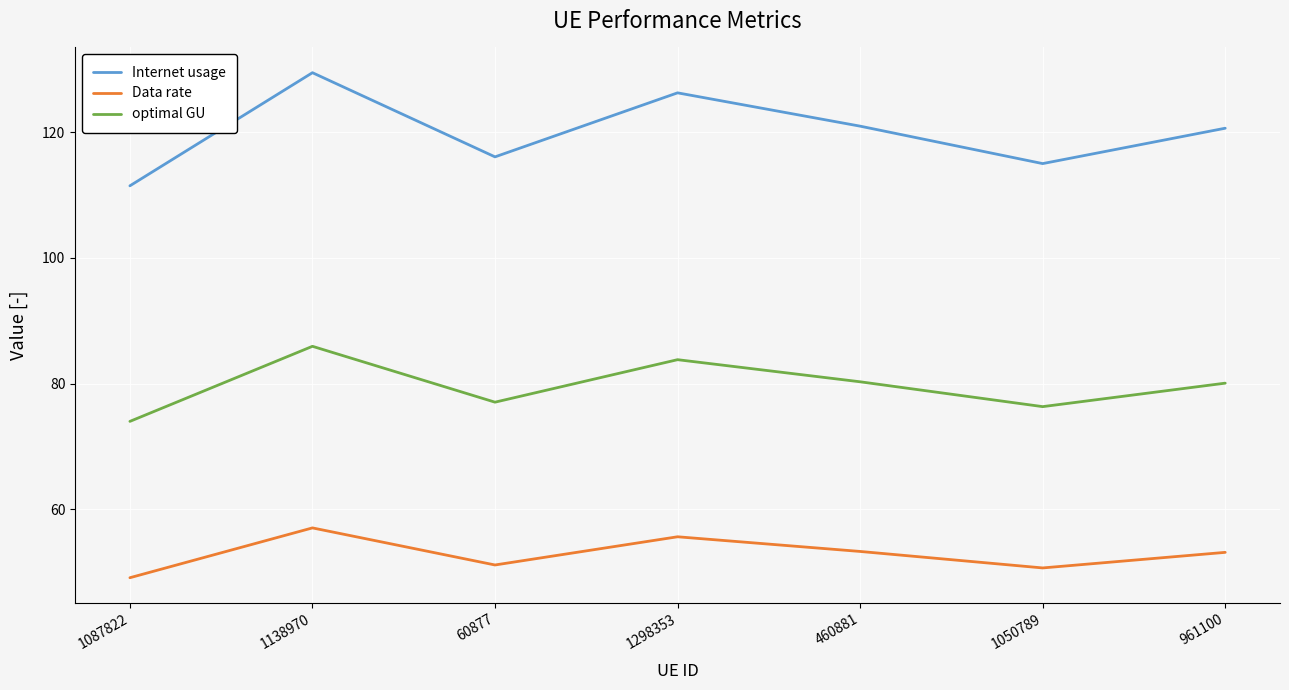

Count the number of categories in the chart.

7